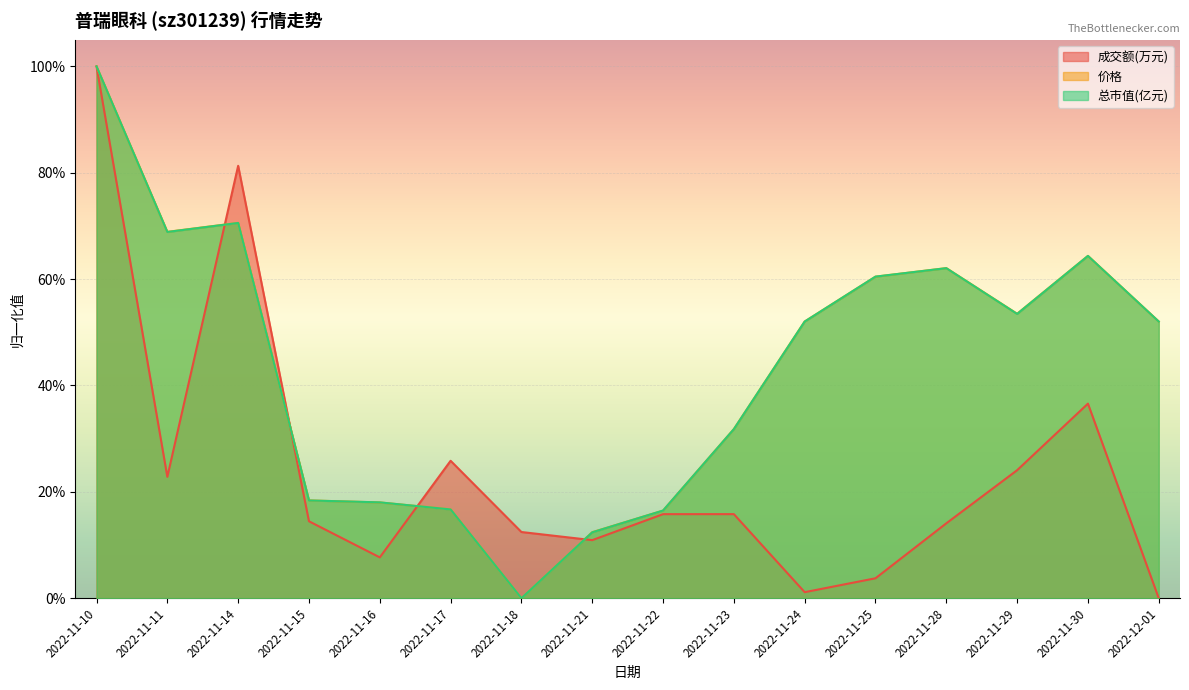

Rank the series by their maximum value, from highest to lowest.

成交额(万元), 总市值(亿元), 价格